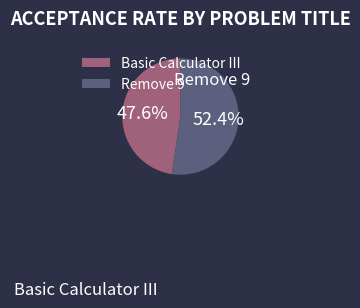

Which has a higher value, Basic Calculator III or Remove 9?

Remove 9